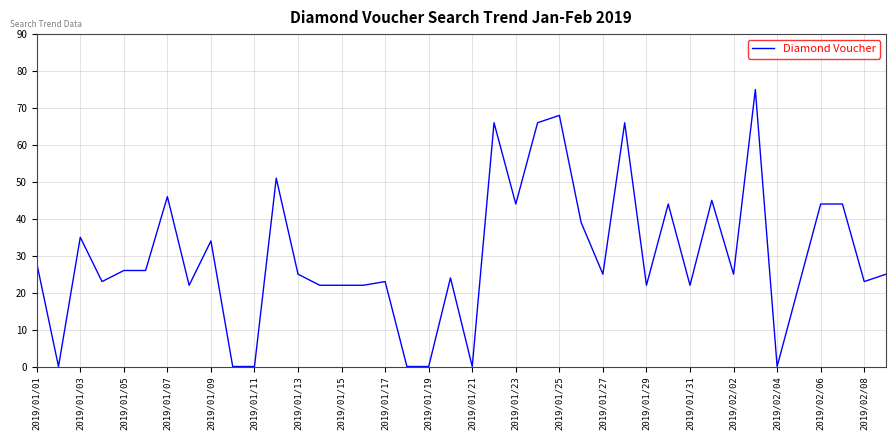

What is the difference between the maximum and minimum values?

75